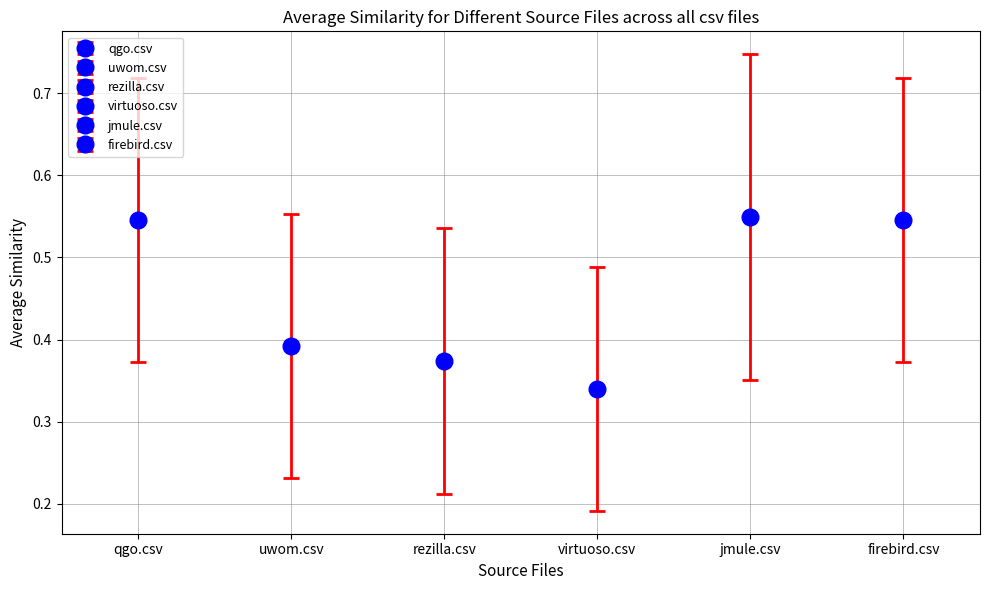

What are all the series names shown in the legend?

qgo.csv, uwom.csv, rezilla.csv, virtuoso.csv, jmule.csv, firebird.csv